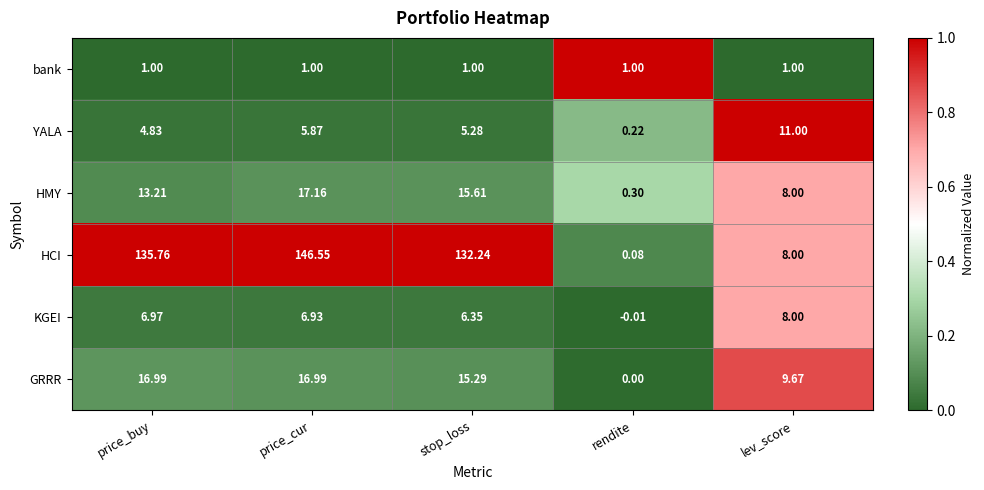

Which series has the largest total across all categories?

HCI